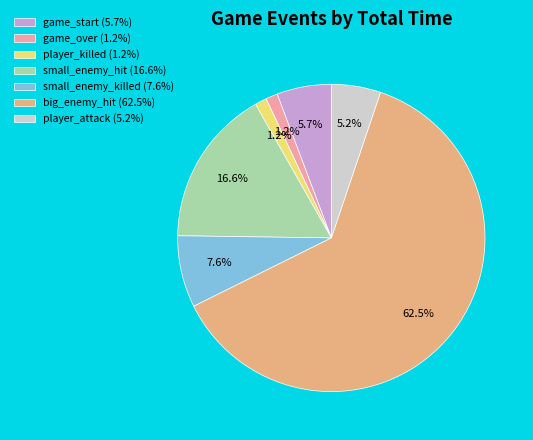

To the nearest percent, what is the combined percentage of player_killed and small_enemy_killed?

9%